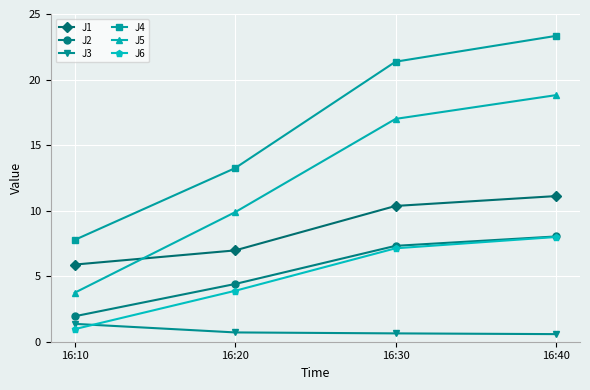

True or false: J3 and J2 cross at least once.

False